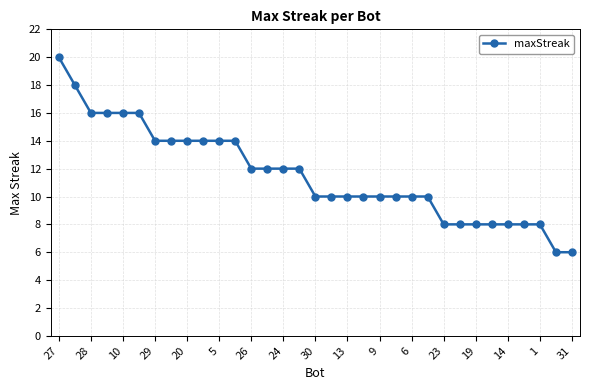

What is the value of the 26th point from the left?

8